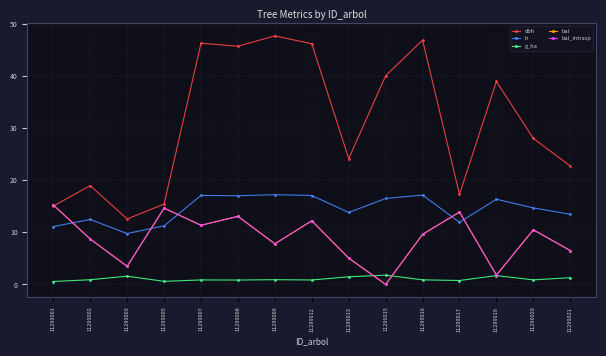

What is the difference between the maximum and minimum values in the h series?

7.5